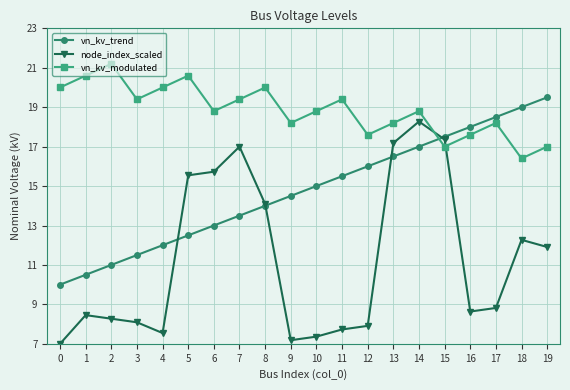

What is the difference between the maximum and minimum values in the vn_kv_modulated series?

4.8